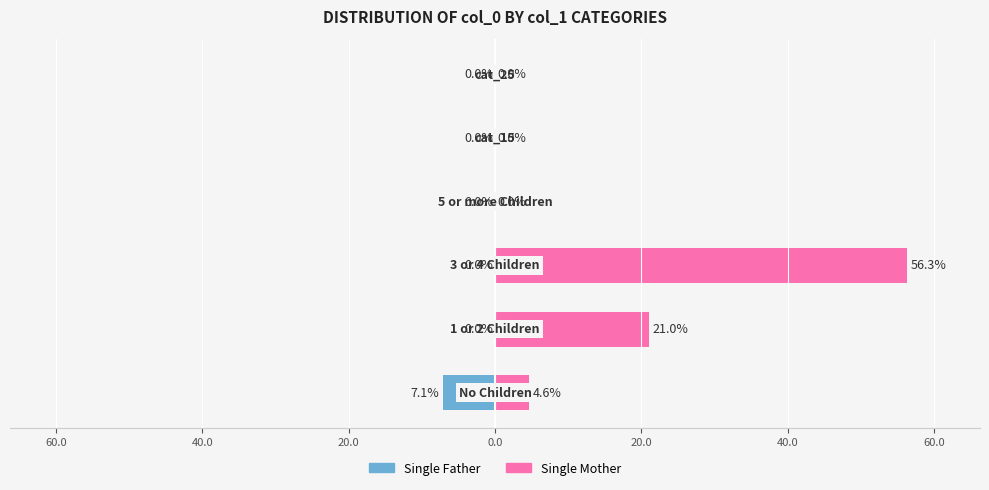

Which series has the widest spread of values?

Single Mother